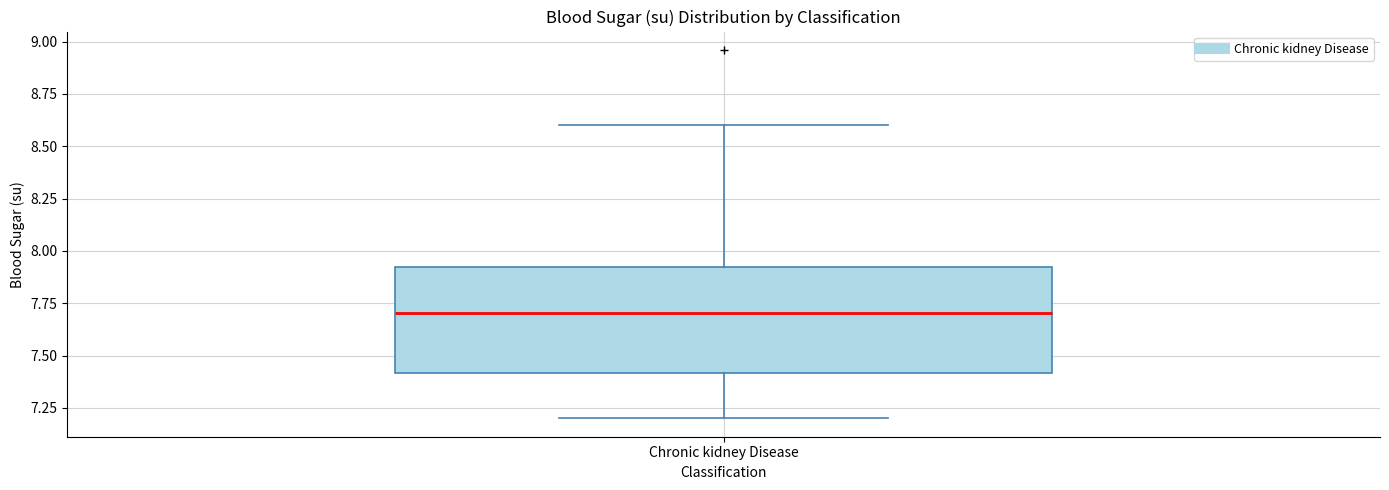

Transcribe this box plot: give where the median line is, the range the box spans, and where the two whiskers end, as read against the y-axis. The values are not printed on the chart, so give them approximately, as read against the axis.

median 7.70, box 7.40 to 7.95, whiskers 7.20 to 8.60